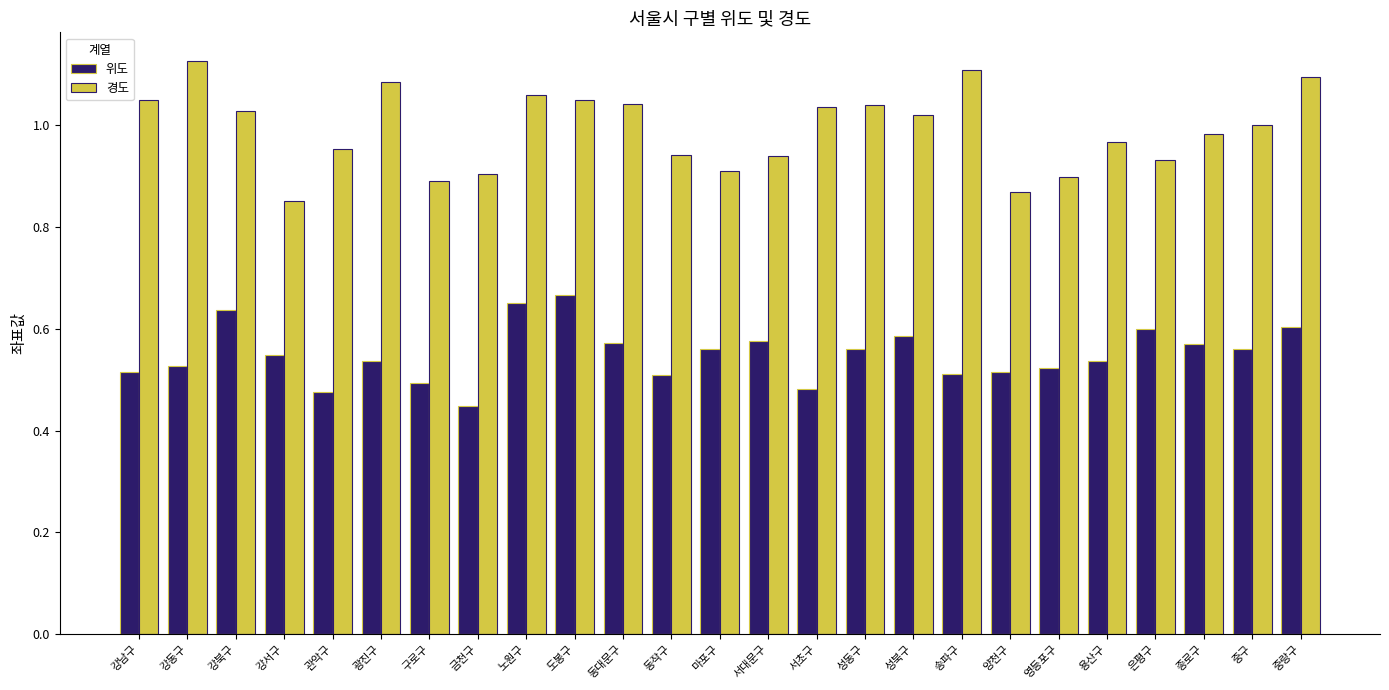

What are all the series names shown in the legend?

위도, 경도